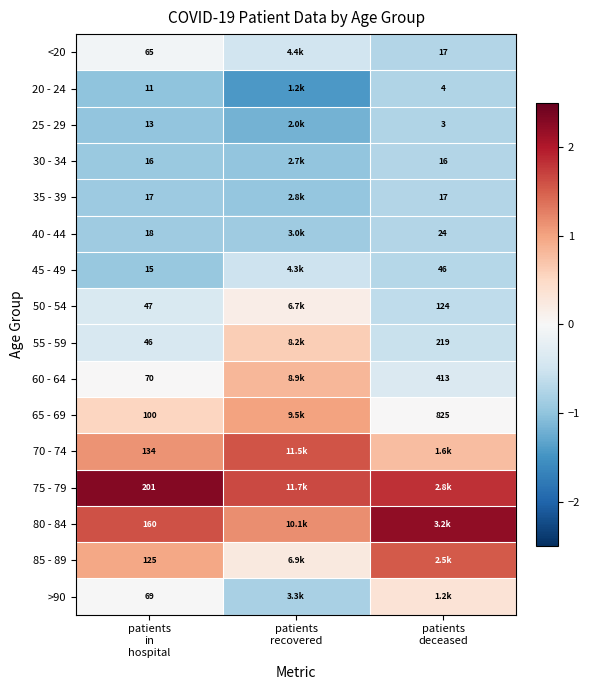

How many data points in 50 - 54 are less than 0?

2